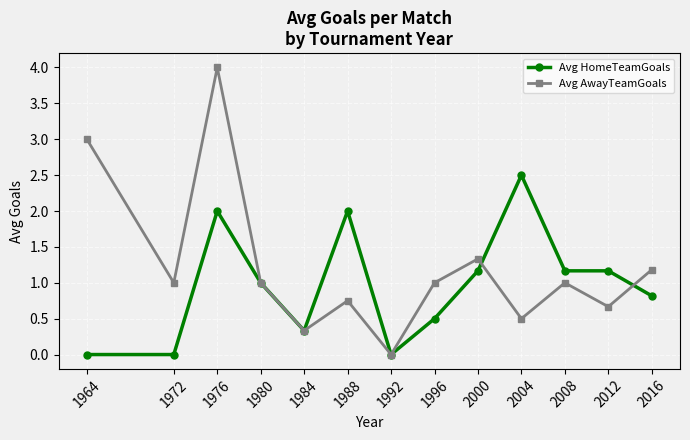

What is the spread (max minus min) of values at 1972?

1.0